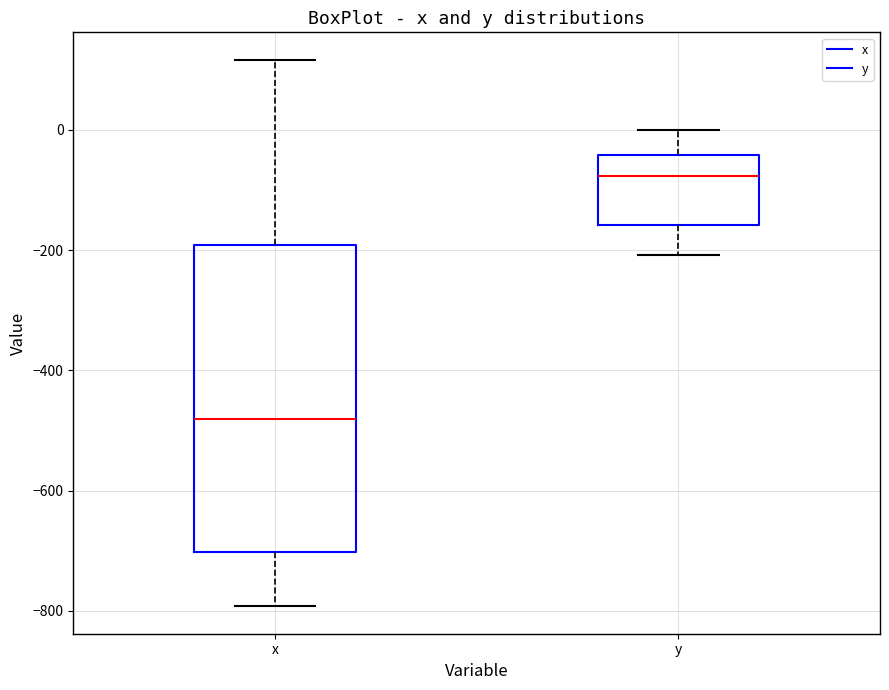

Reading left to right, read every box against the y-axis: the position of its median line, the range the box covers, and the ends of its whiskers. The values are not printed on the chart, so give them approximately, as read against the axis.

x: median -480, box -700 to -200, whiskers -800 to 120
y: median -80, box -160 to -40, whiskers -200 to 0